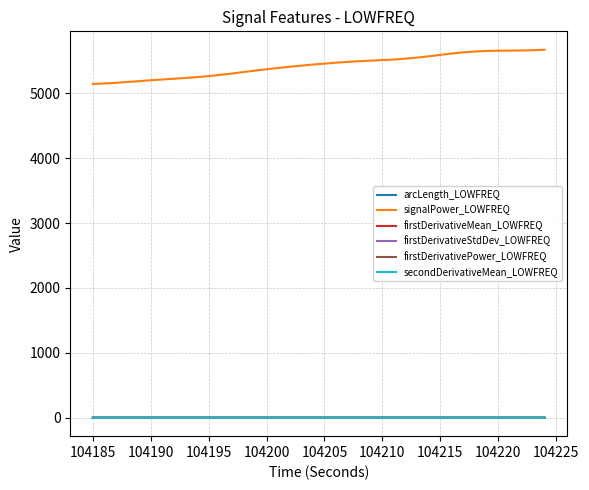

True or false: signalPower_LOWFREQ and secondDerivativeMean_LOWFREQ intersect in this chart.

False